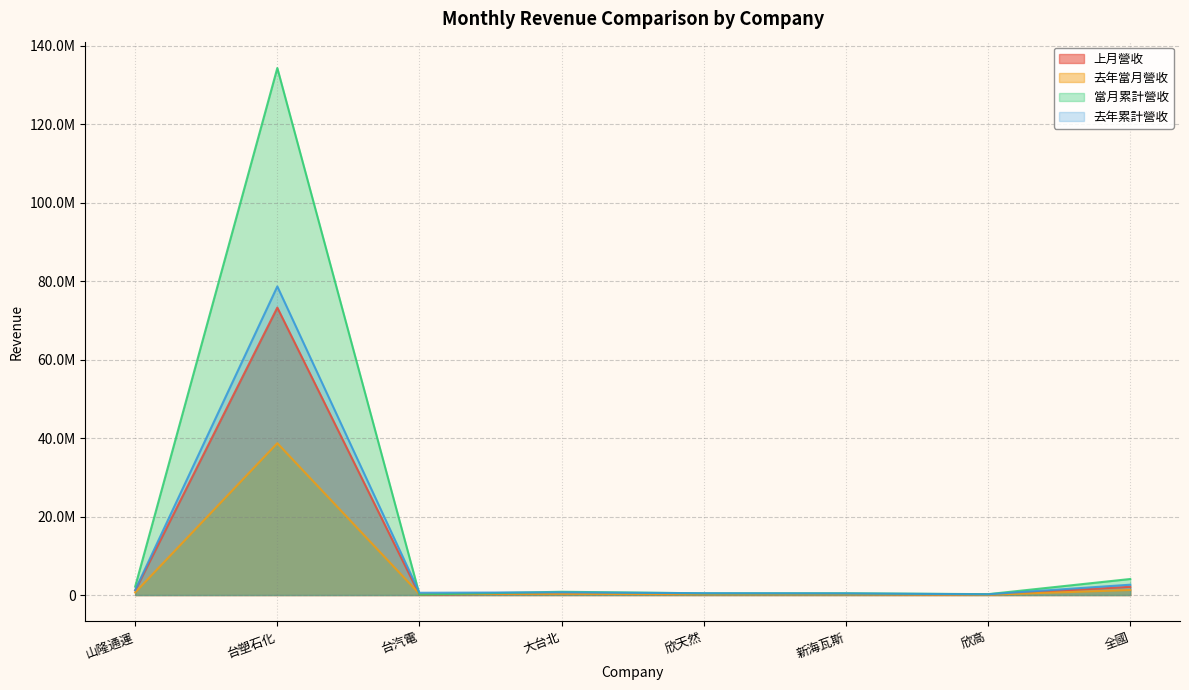

Count the number of data series in this chart.

4